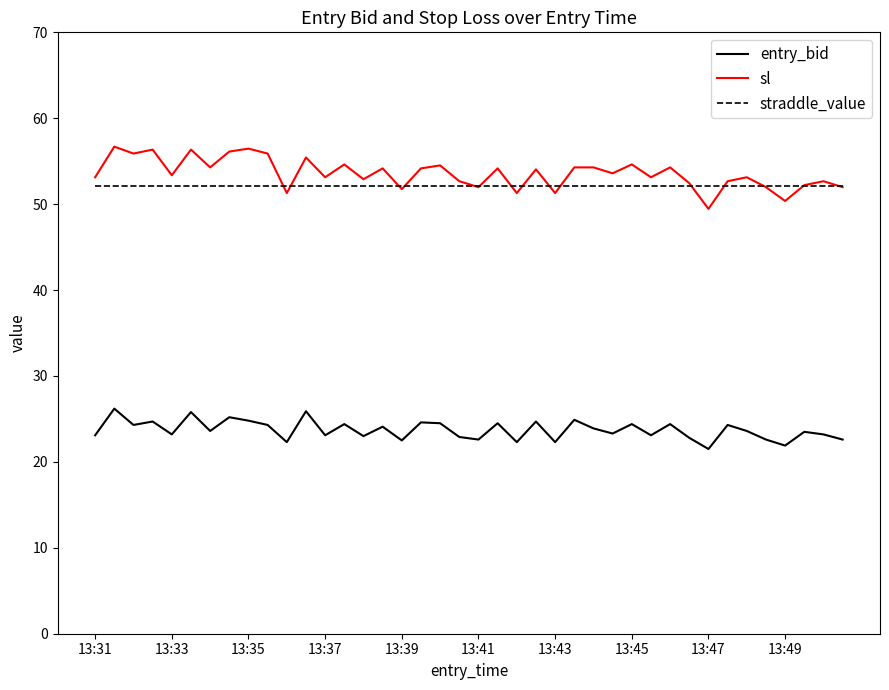

List the series in order of their peak value, highest first.

sl, straddle_value, entry_bid